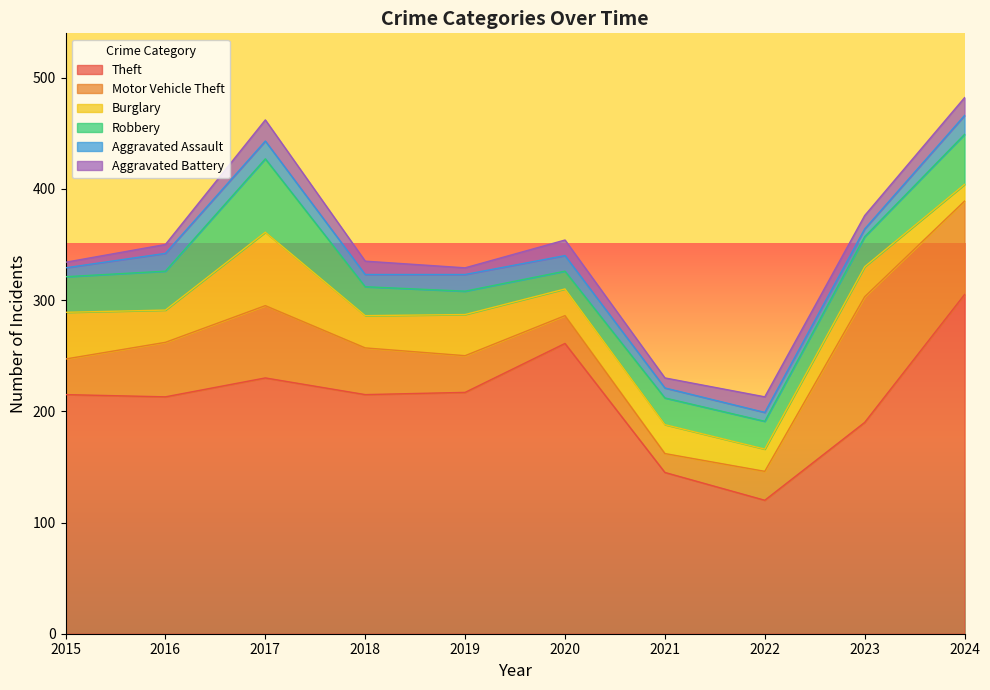

At 2017, list the series in order from largest to smallest.

Theft, Burglary, Robbery, Motor Vehicle Theft, Aggravated Battery, Aggravated Assault